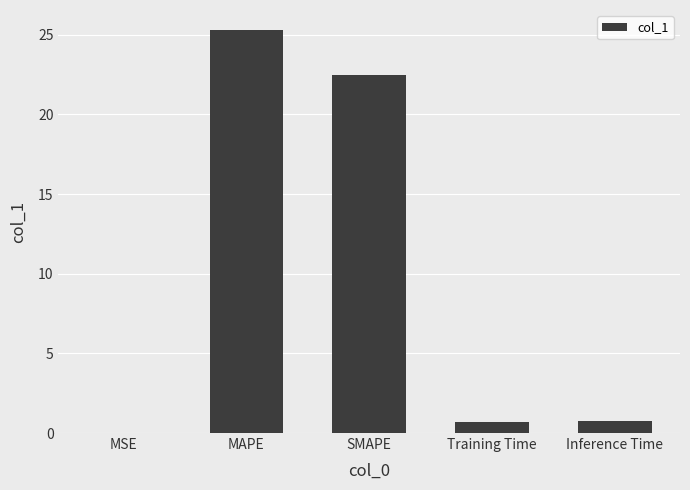

True or false: the data shows 25.3 at MAPE.

True